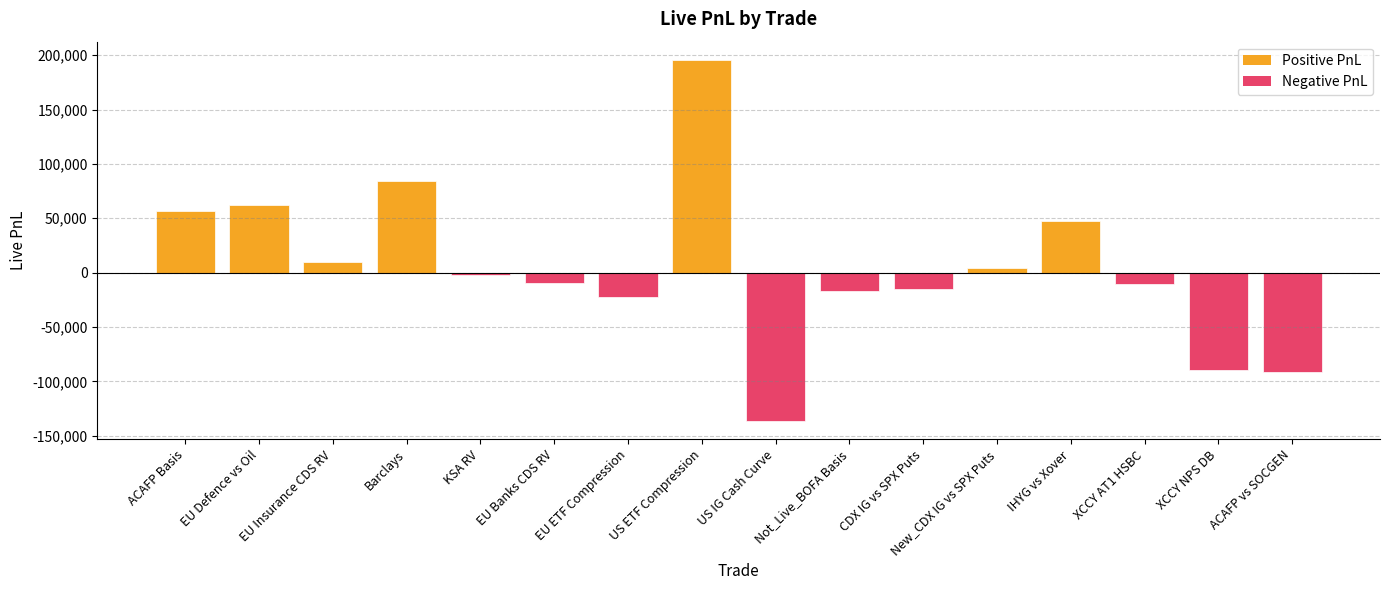

What is the change in value from KSA RV to EU ETF Compression?

-20335.8